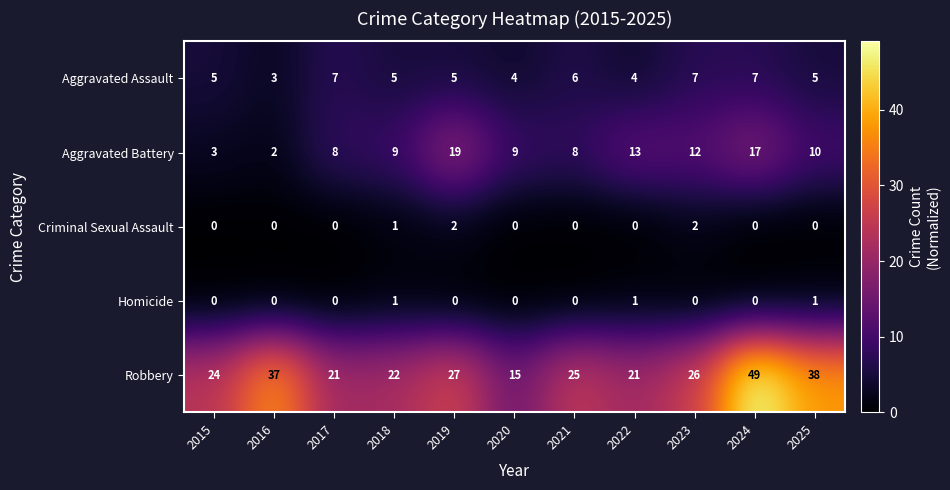

At which category is the sum across all series the highest?

2024